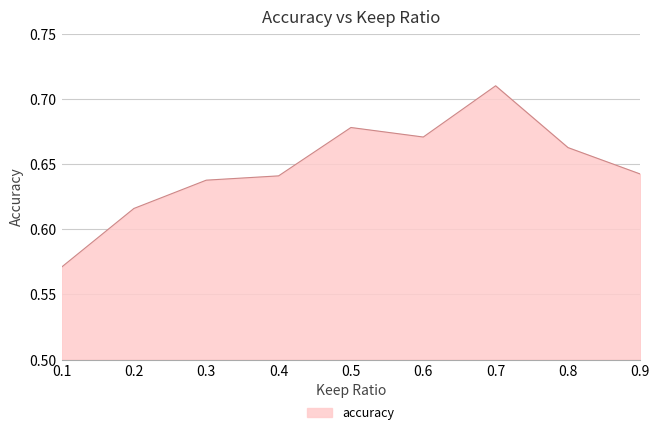

How many interior local valleys (lower than both neighbors) does the data have?

1